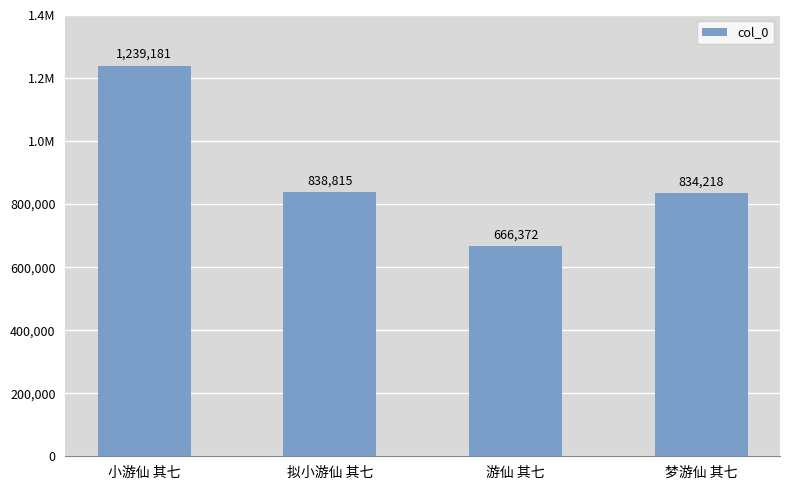

Does the chart contain stacked bars?

No